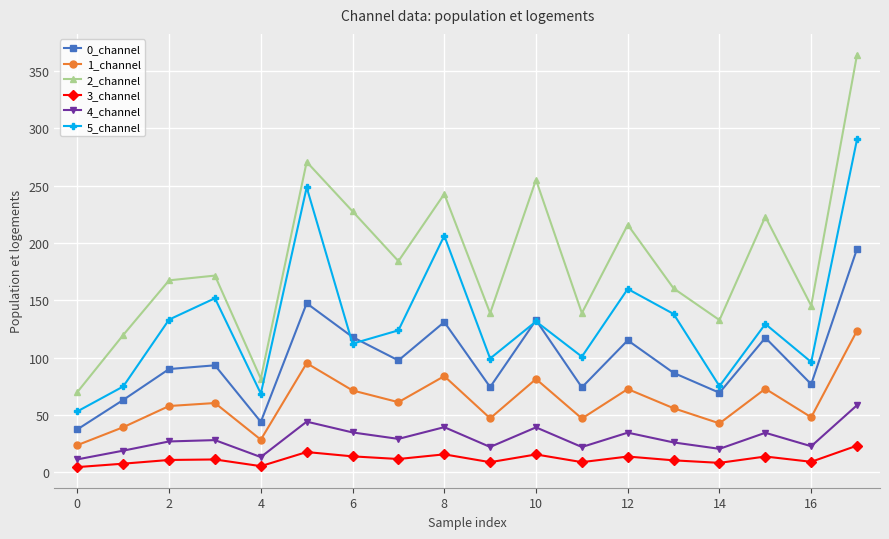

What is the maximum value for 3_channel?

23.2